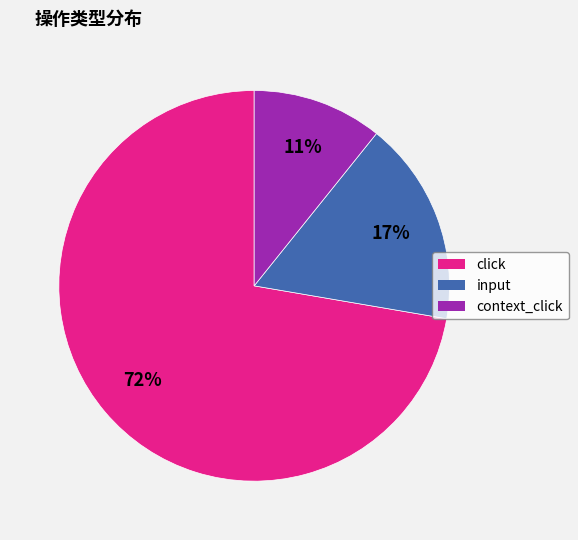

To the nearest percent, what is the difference between the click and input slice percentages?

55%